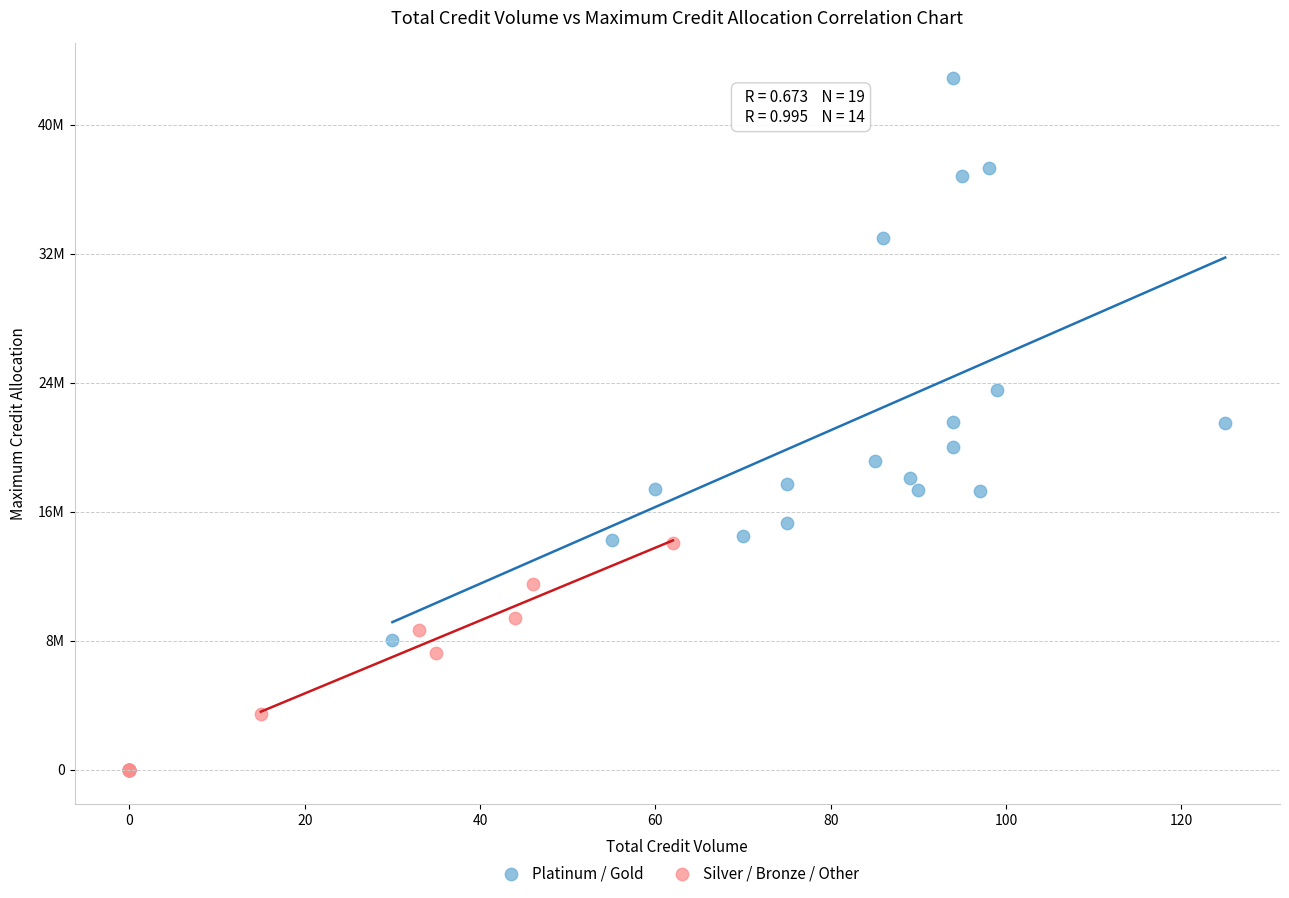

What are all the series names shown in the legend?

Platinum / Gold, Silver / Bronze / Other